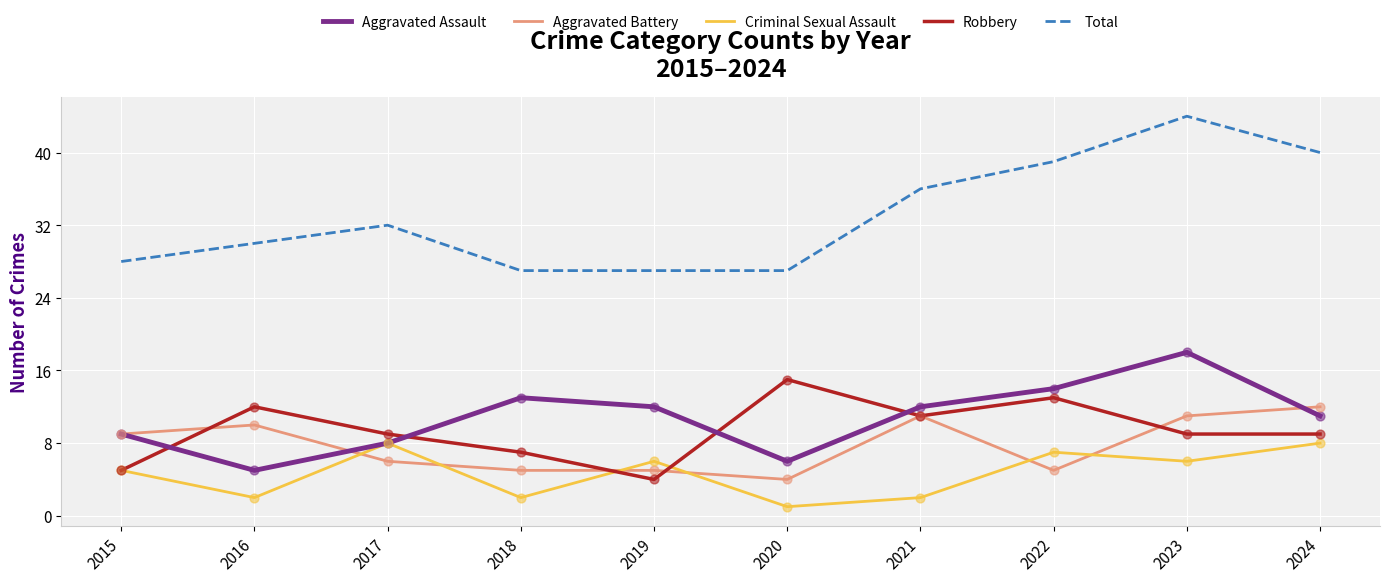

At which category is the sum across all series the highest?

2023